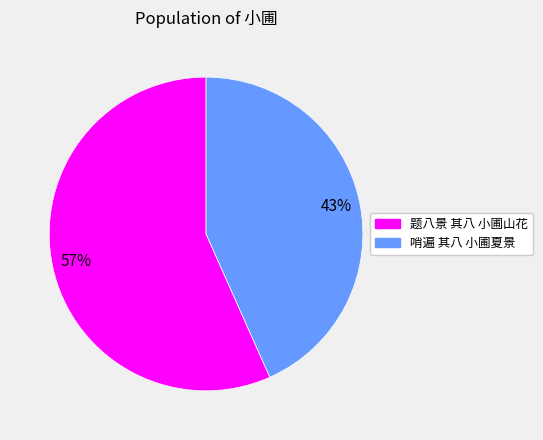

Count the number of slices in the pie.

2